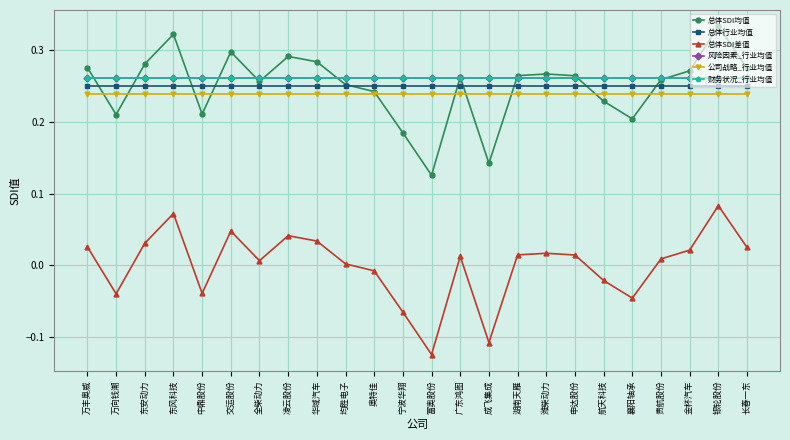

Is the value of 财务状况_行业均值 at 广东鸿图 greater than the value of 总体行业均值 at 中鼎股份?

Yes